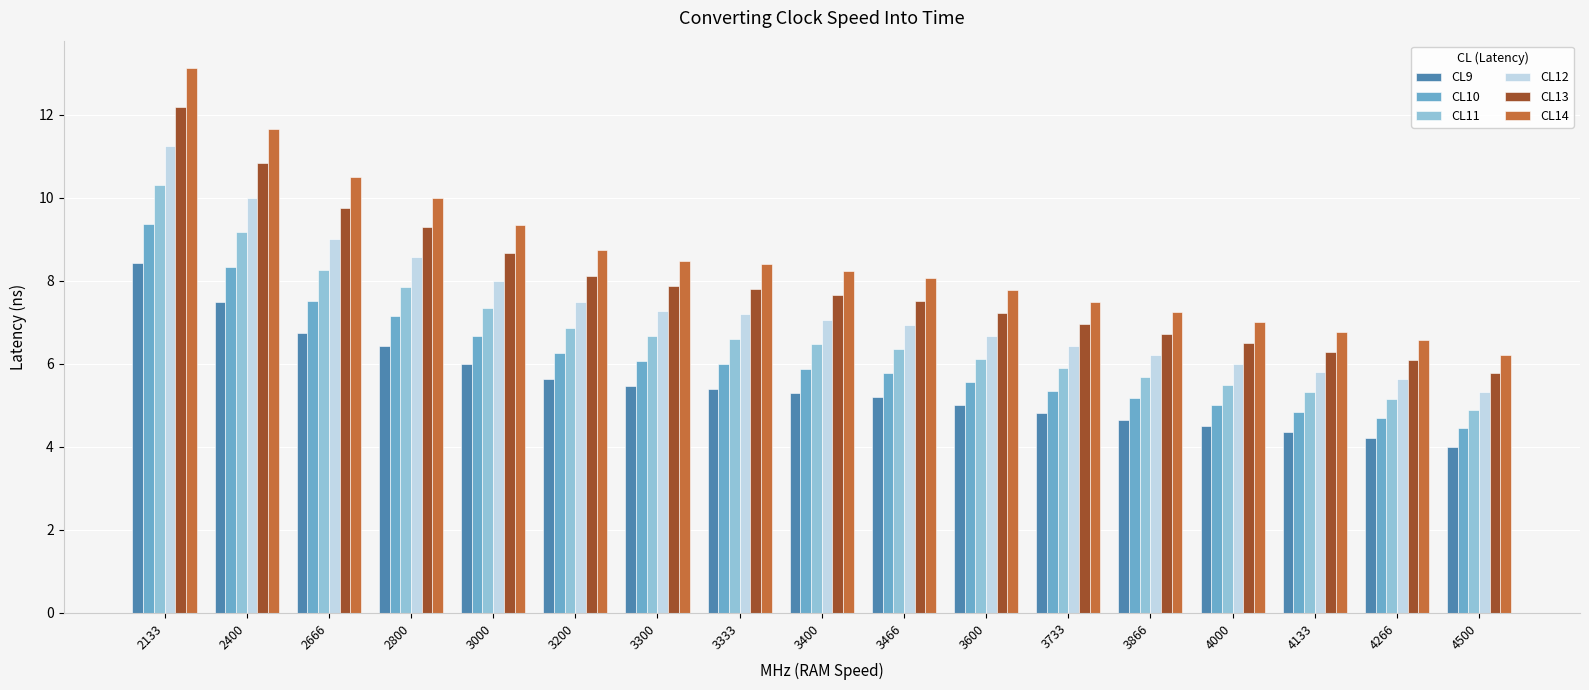

What is the maximum value shown in the chart?

13.1